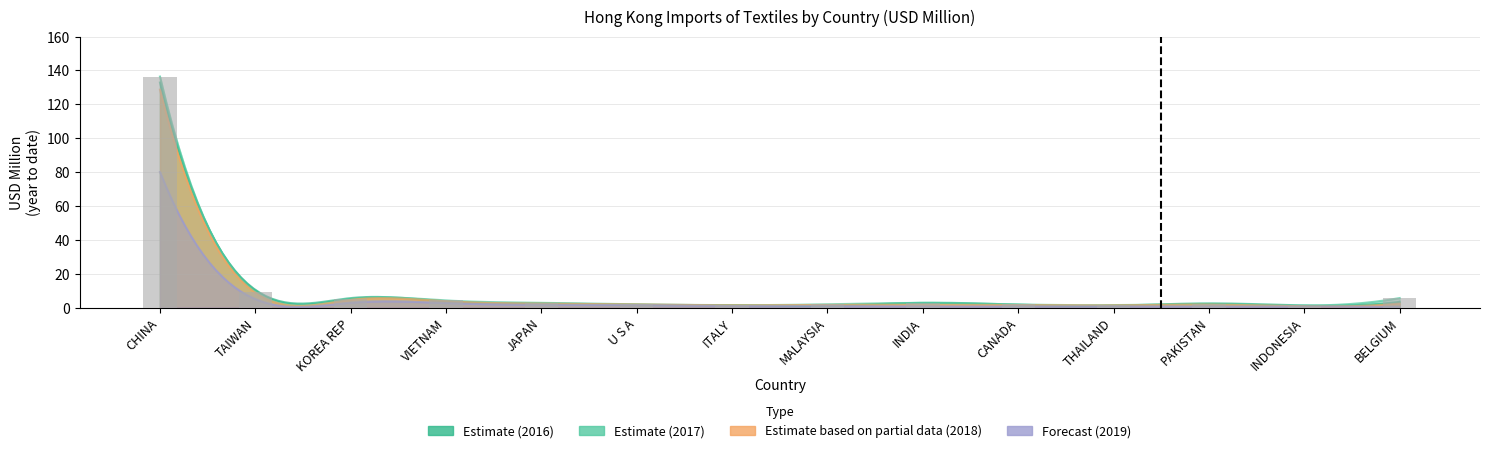

Rank the series by their maximum value, from highest to lowest.

201712, 201612, 201812, 201908